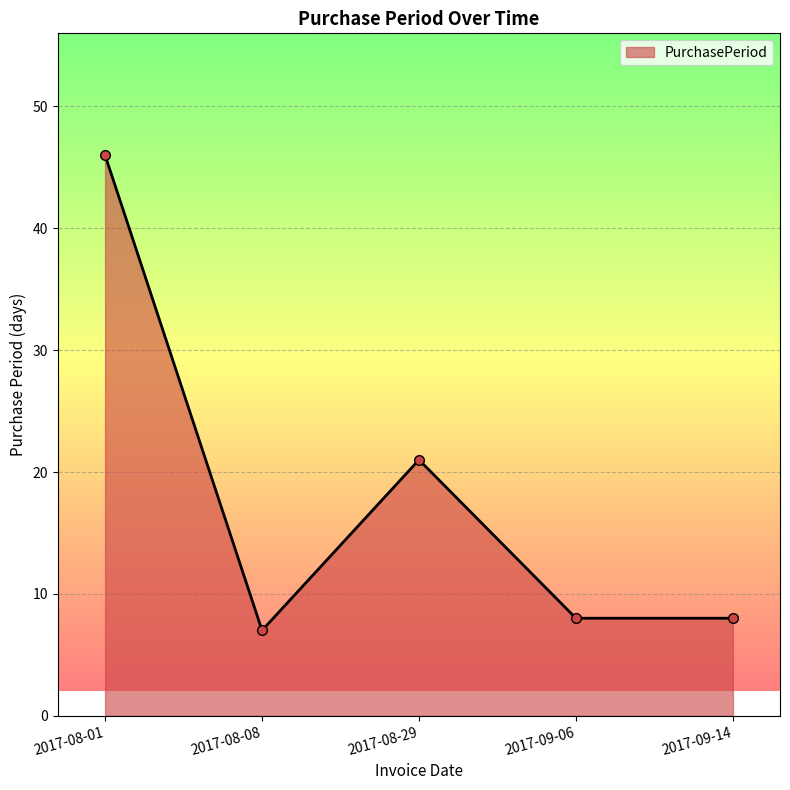

Which label corresponds to the smallest value in the chart?

2017-08-08